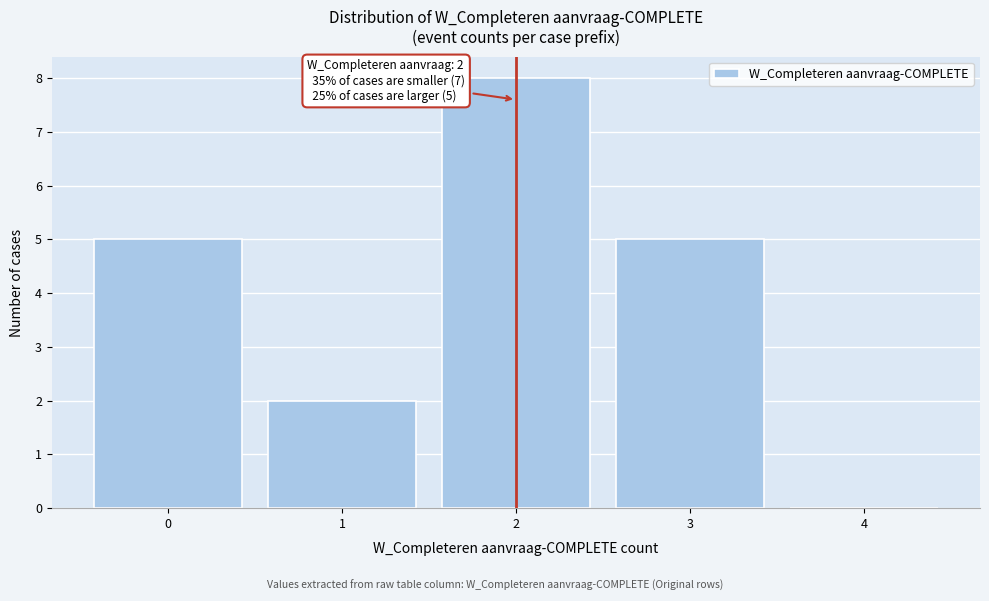

Which range on the x-axis has the tallest bar?

1.5 to 2.5